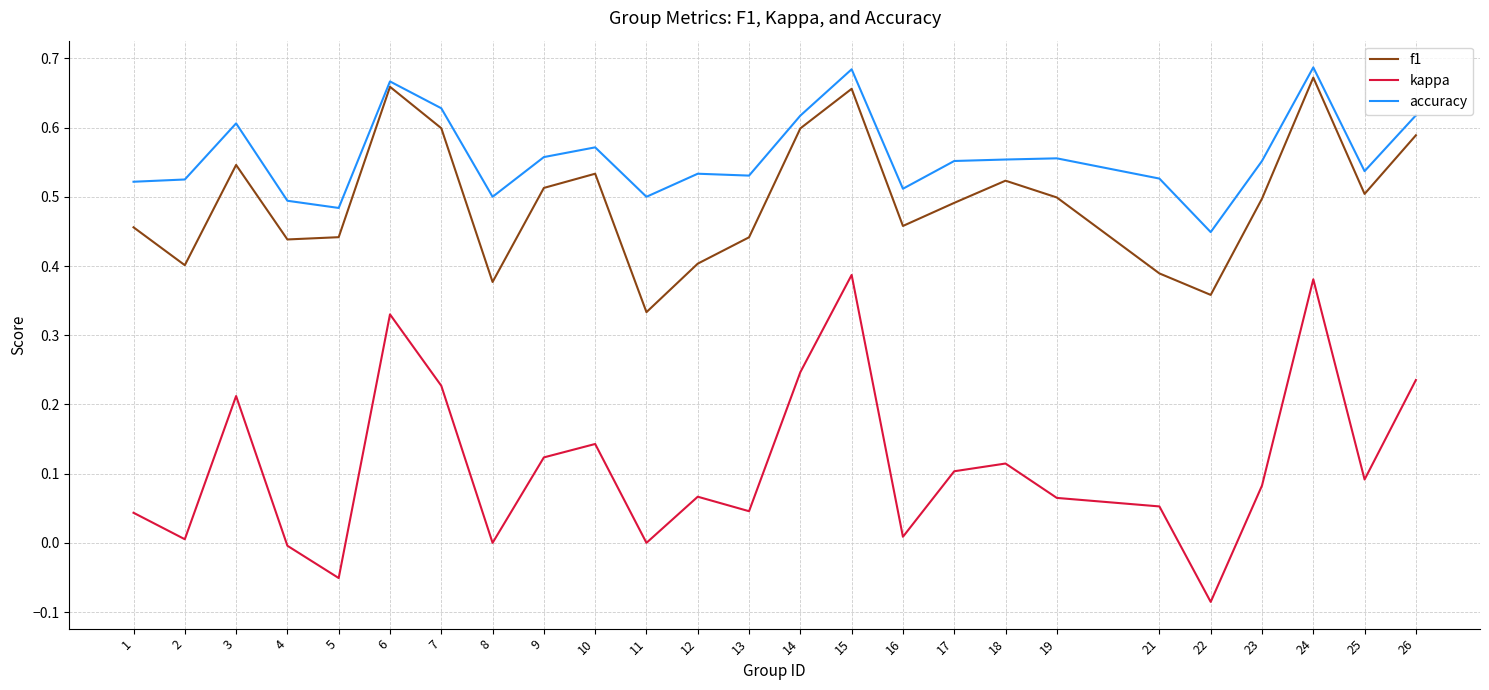

Which series has the largest range (max minus min)?

kappa